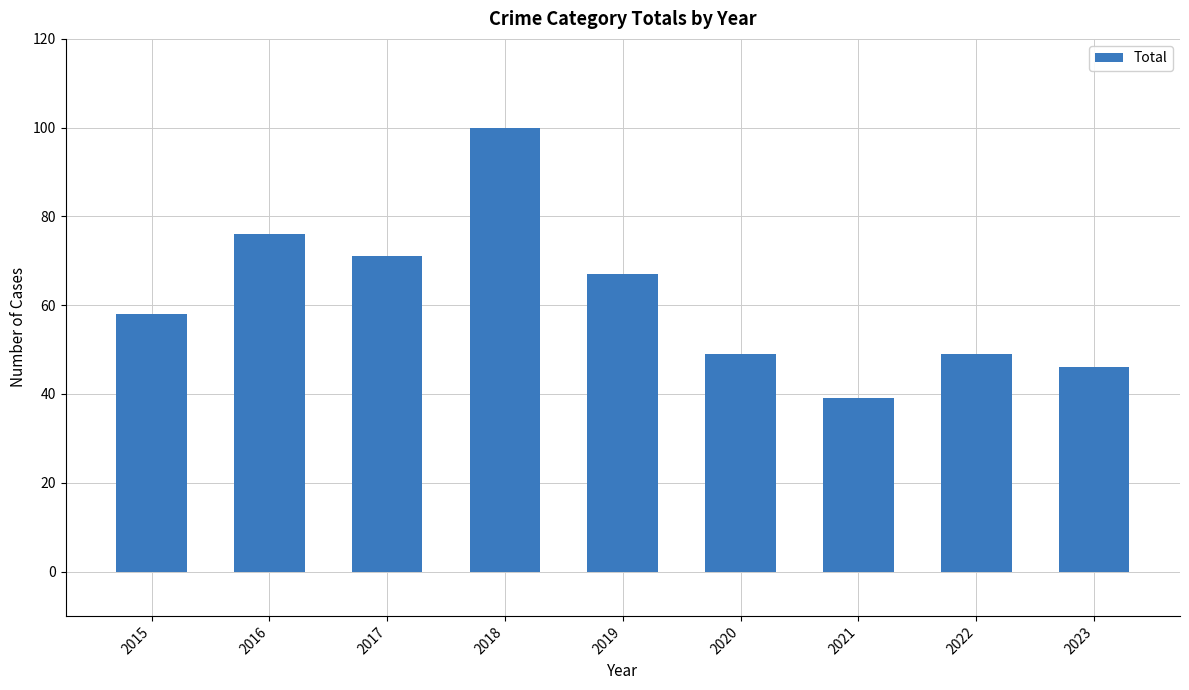

Reading left to right, transcribe all the data shown in this chart.

2015=58	2016=76	2017=71	2018=100	2019=67	2020=49	2021=39	2022=49	2023=46